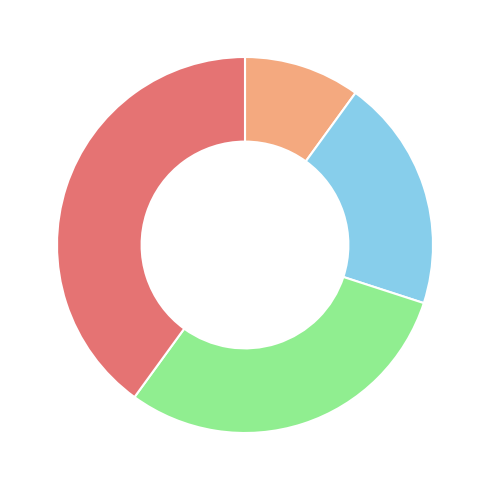

Is there a majority slice in this chart?

No